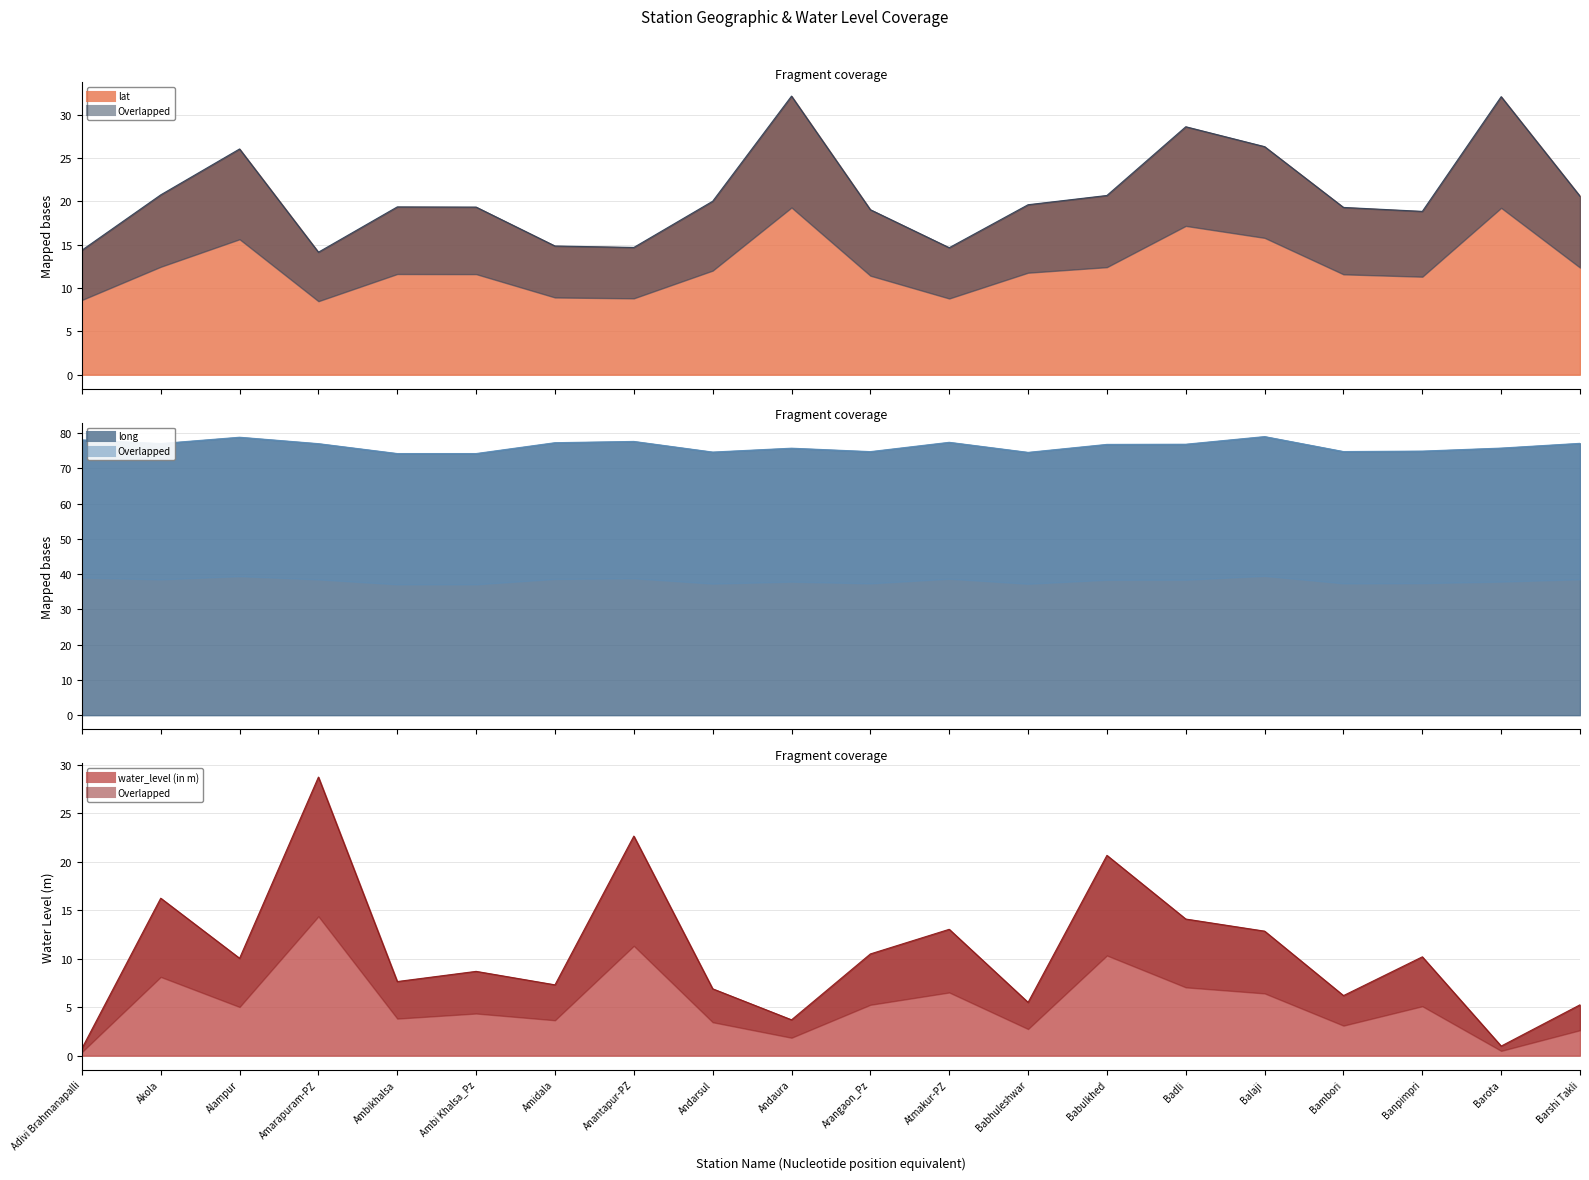

Is it true that long (line) equals 132.7 at Badli?

False